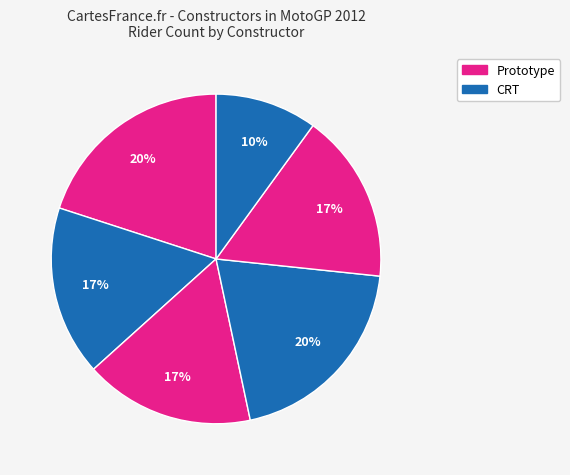

Count the number of slices in the pie.

6